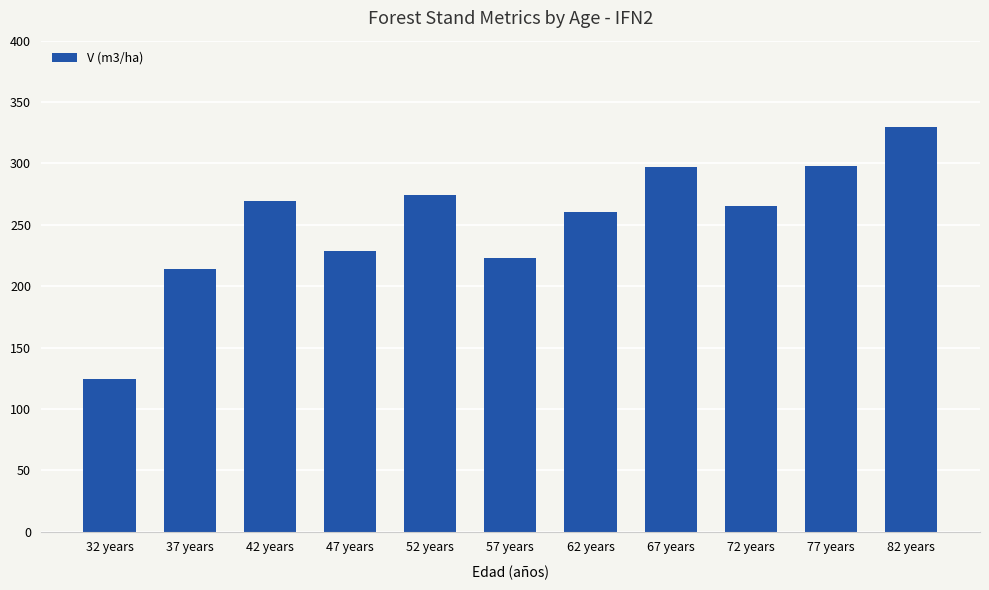

What is the sum of all values?

2783.8